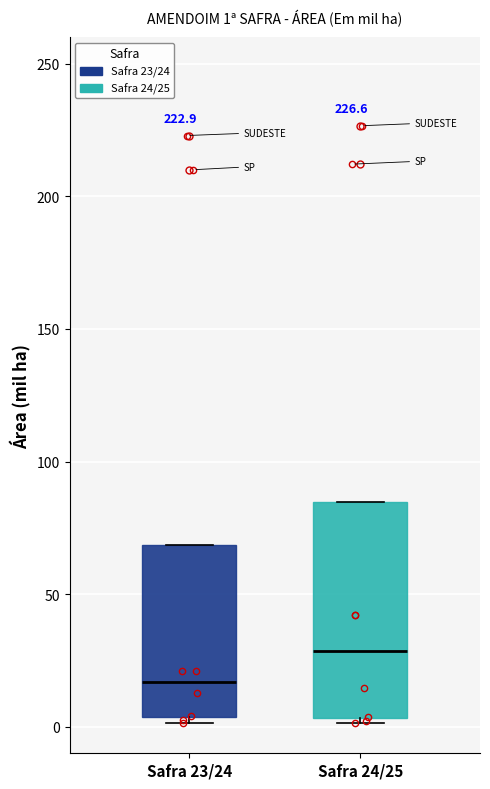

Which box's median line is the lowest?

Safra 23/24